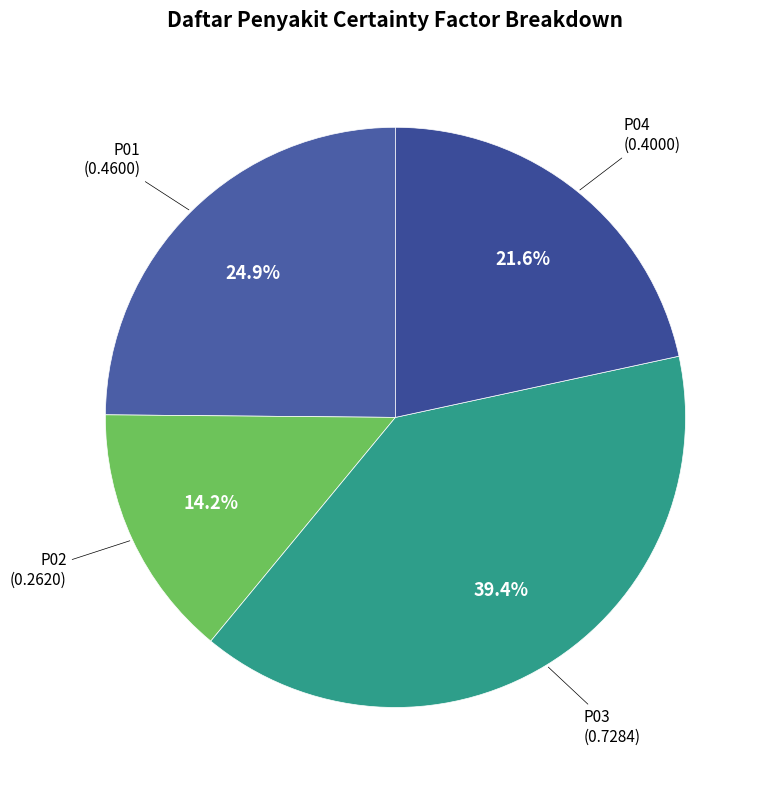

How many segments does this pie chart have?

4